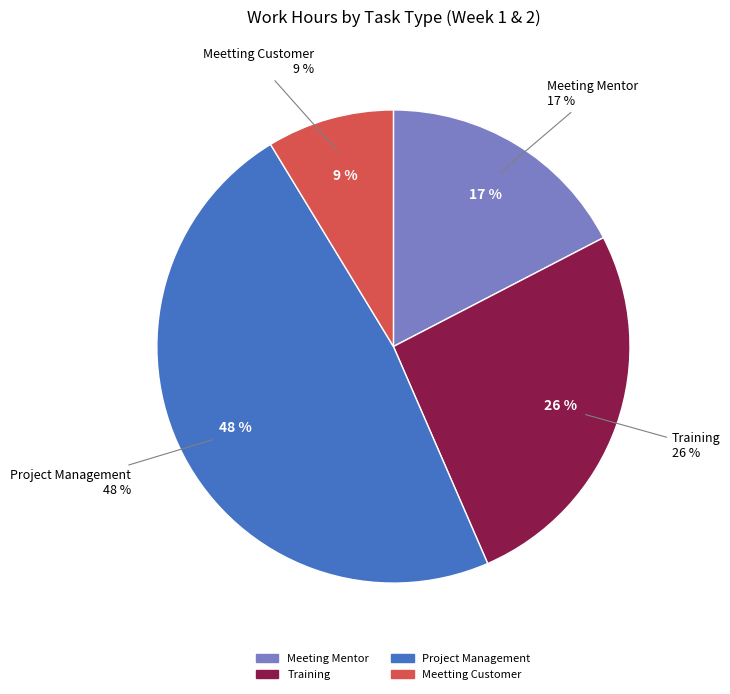

To the nearest percent, what is the difference between the largest and smallest slice percentages?

39%